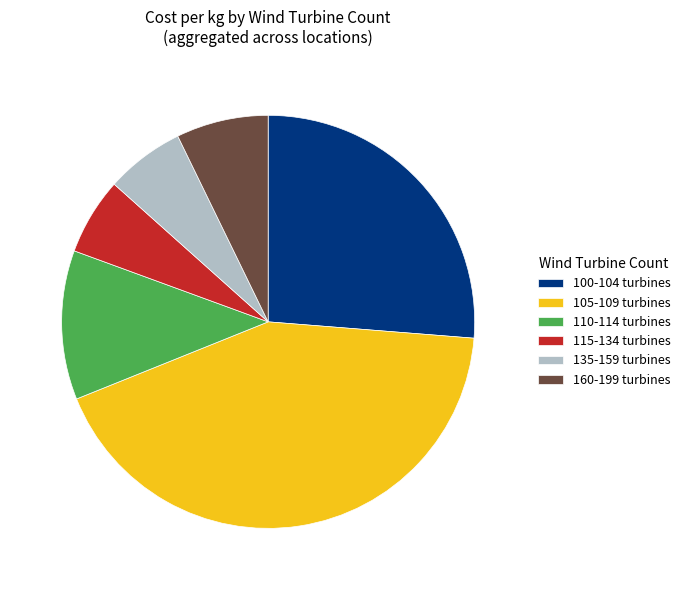

Does 160-199 turbines represent more than half of the total?

No